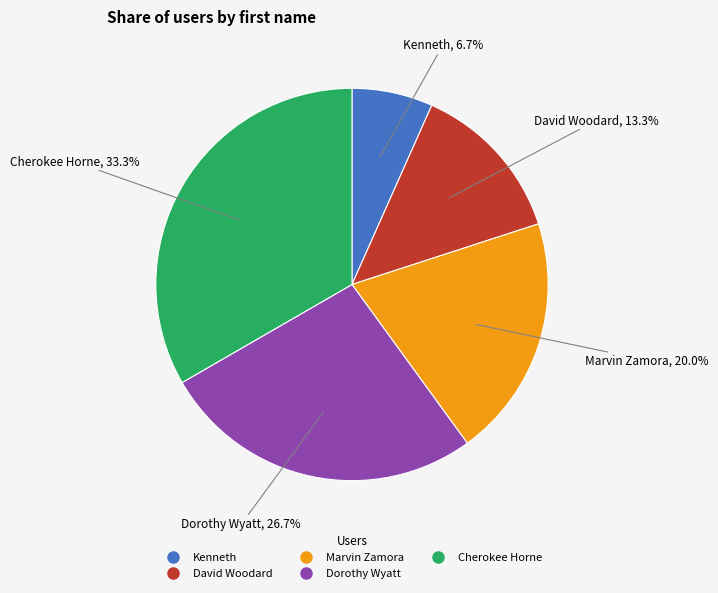

What percentage is the Cherokee Horne slice, to the nearest percent?

33%